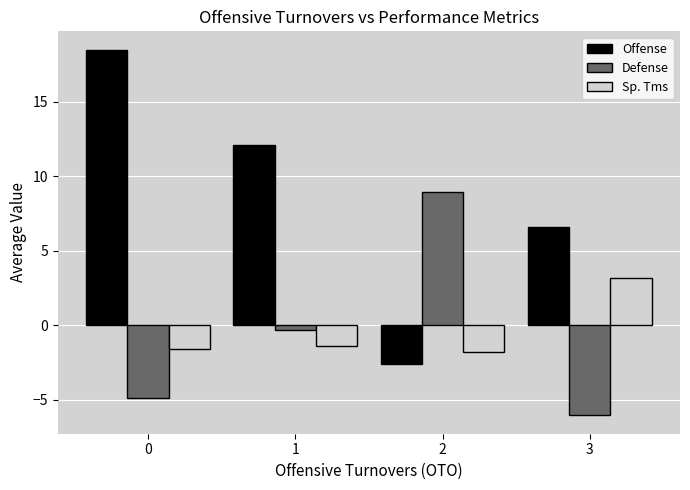

List the series in order of their peak value, highest first.

Offense, Defense, Sp. Tms